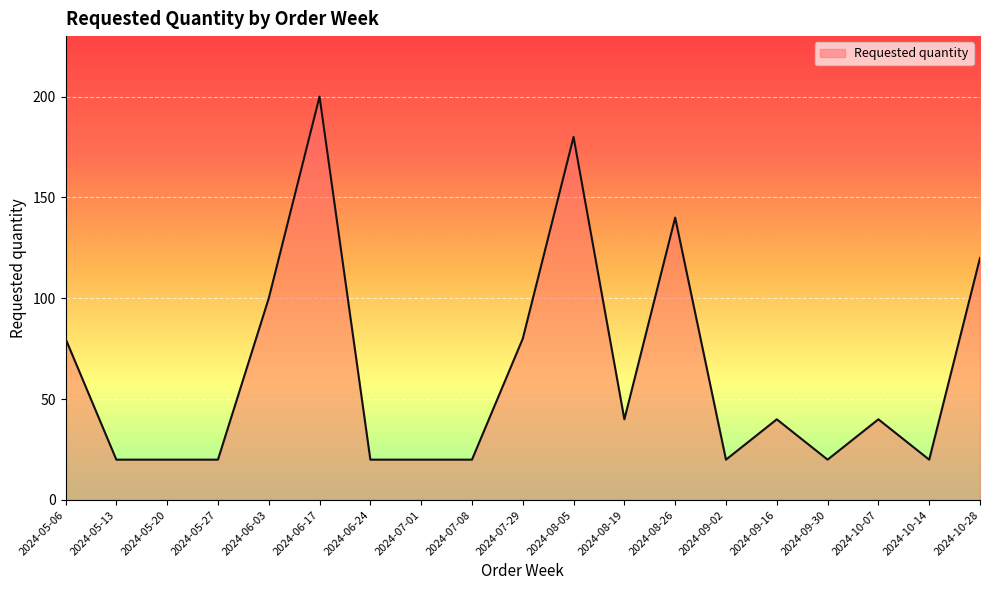

How many lines are shown in the chart?

1